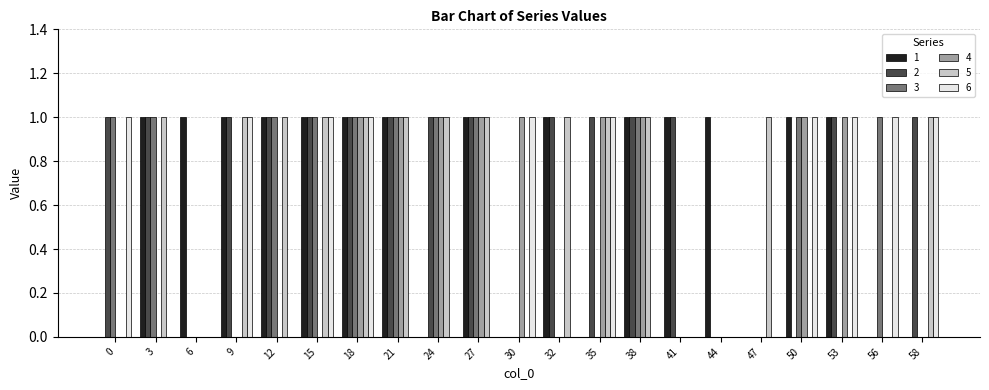

Is it true that 6 equals 0 at 32?

True